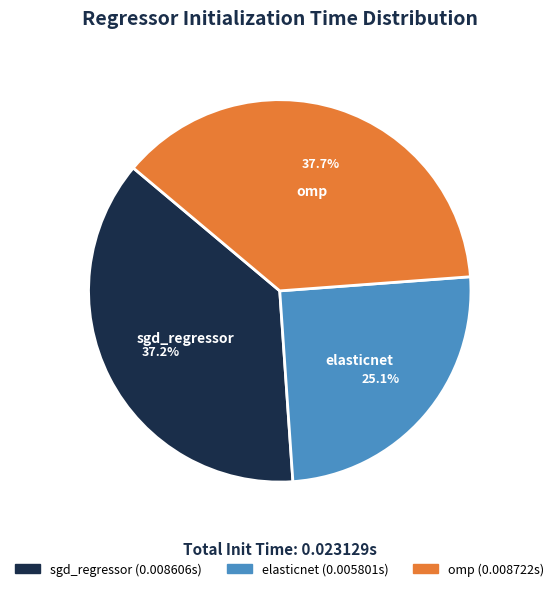

Is it true that elasticnet is 17% of the pie?

False